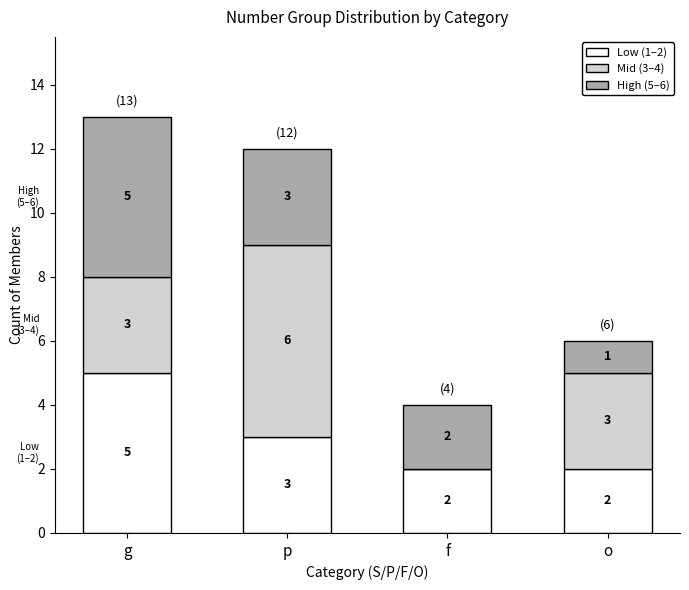

Where is Low (1–2) nearest to the value 3?

p